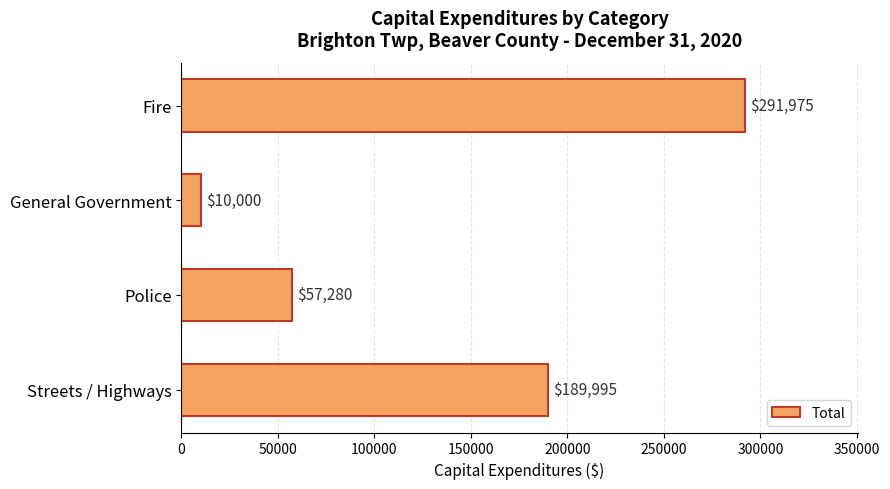

Between Police and Fire, which is larger?

Fire